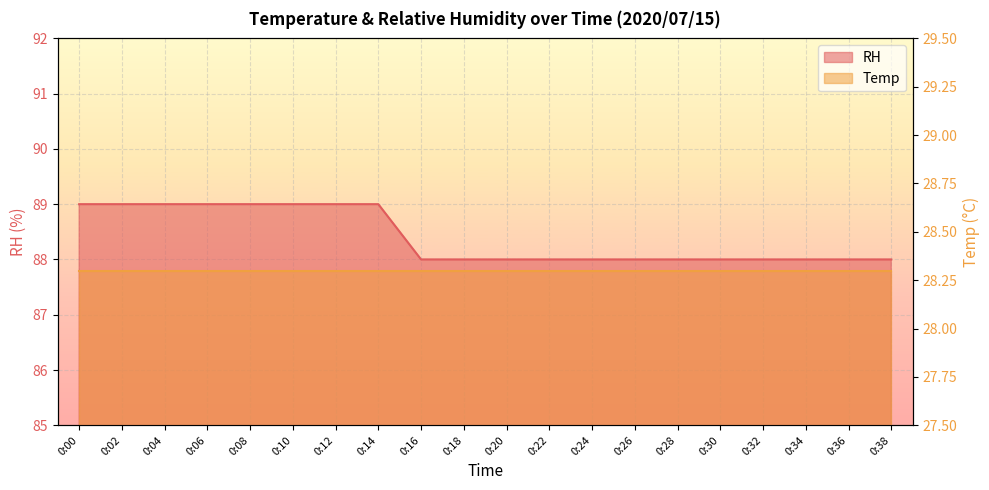

What is the greatest value displayed?

89